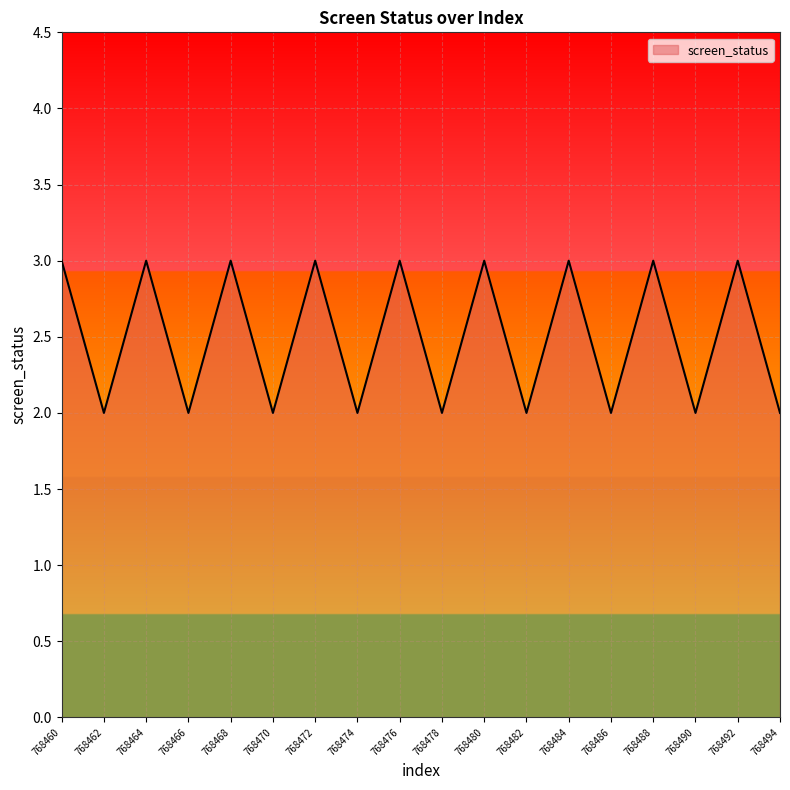

How many interior local peaks (higher than both neighbors) does the data have?

8